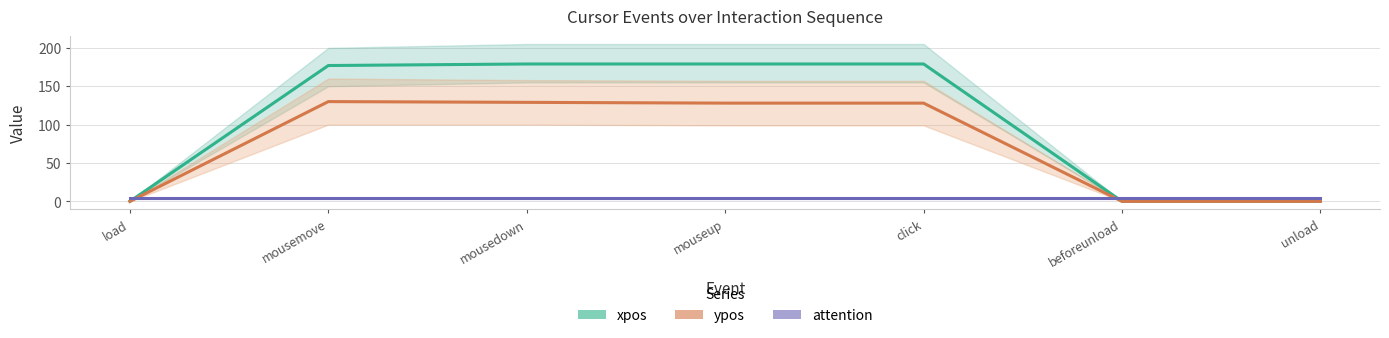

Rank the series by their maximum value, from highest to lowest.

xpos, ypos, attention